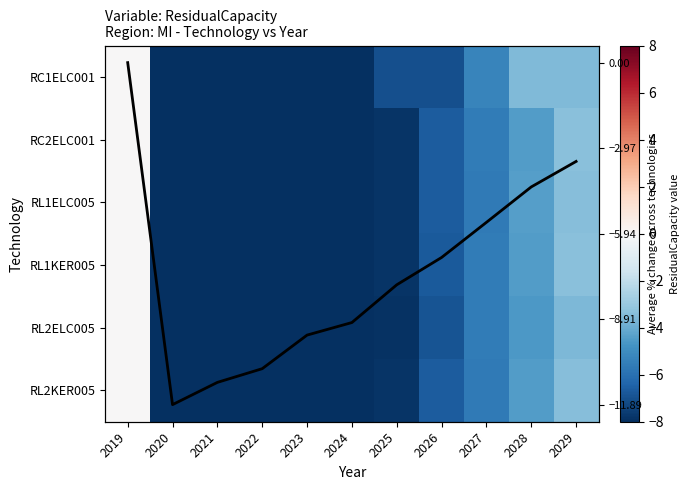

Is the value of RL1ELC005 at 2028 greater than the value of RC2ELC001 at 2026?

Yes